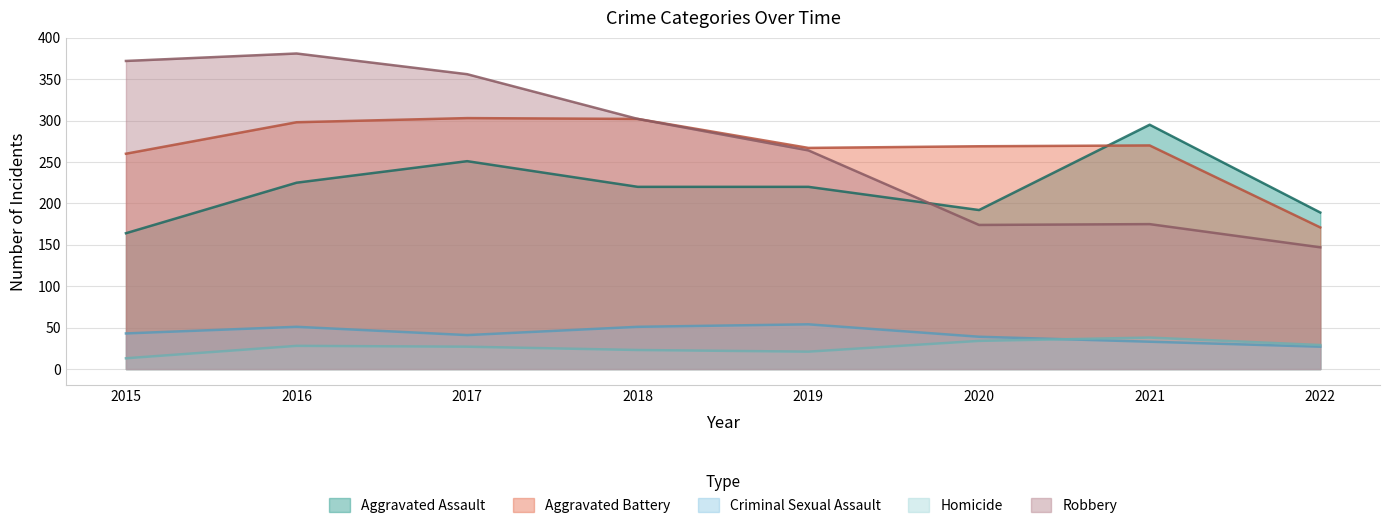

What is the sum of all Robbery values?

2171